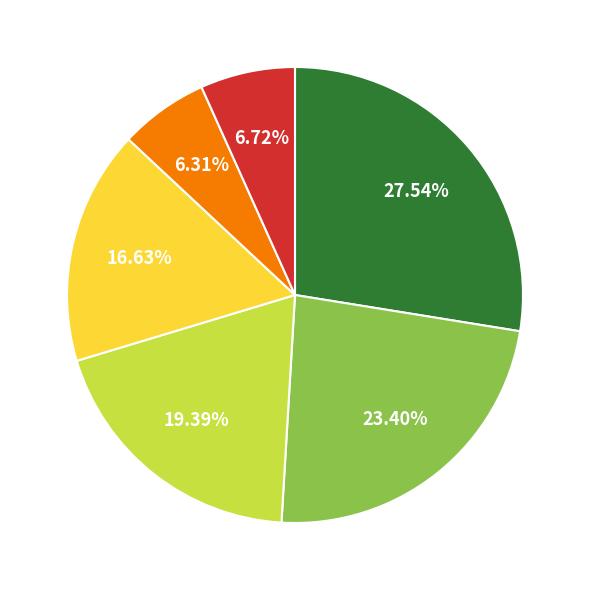

Is there any slice that represents more than half of the pie?

No